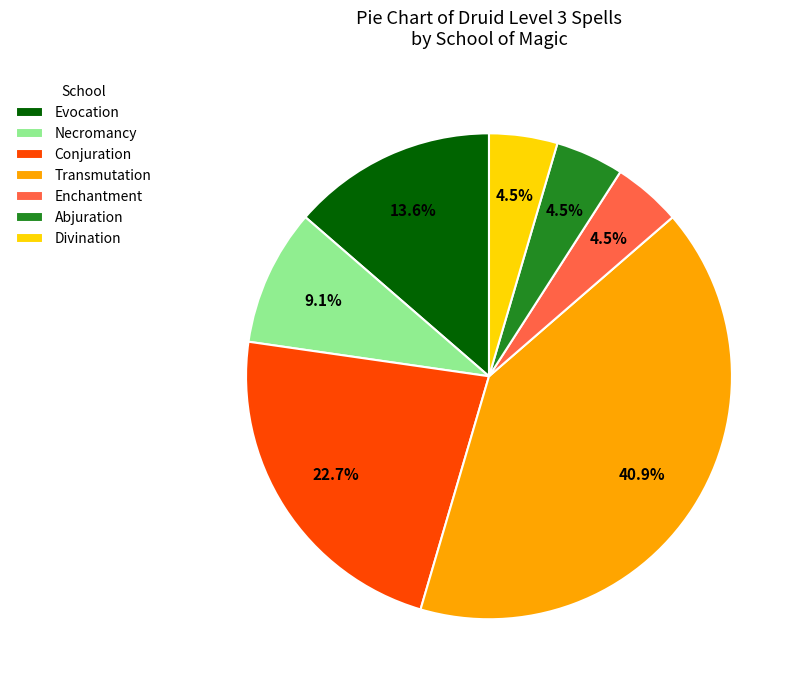

To the nearest percent, what is the difference between the Necromancy and Evocation slice percentages?

5%